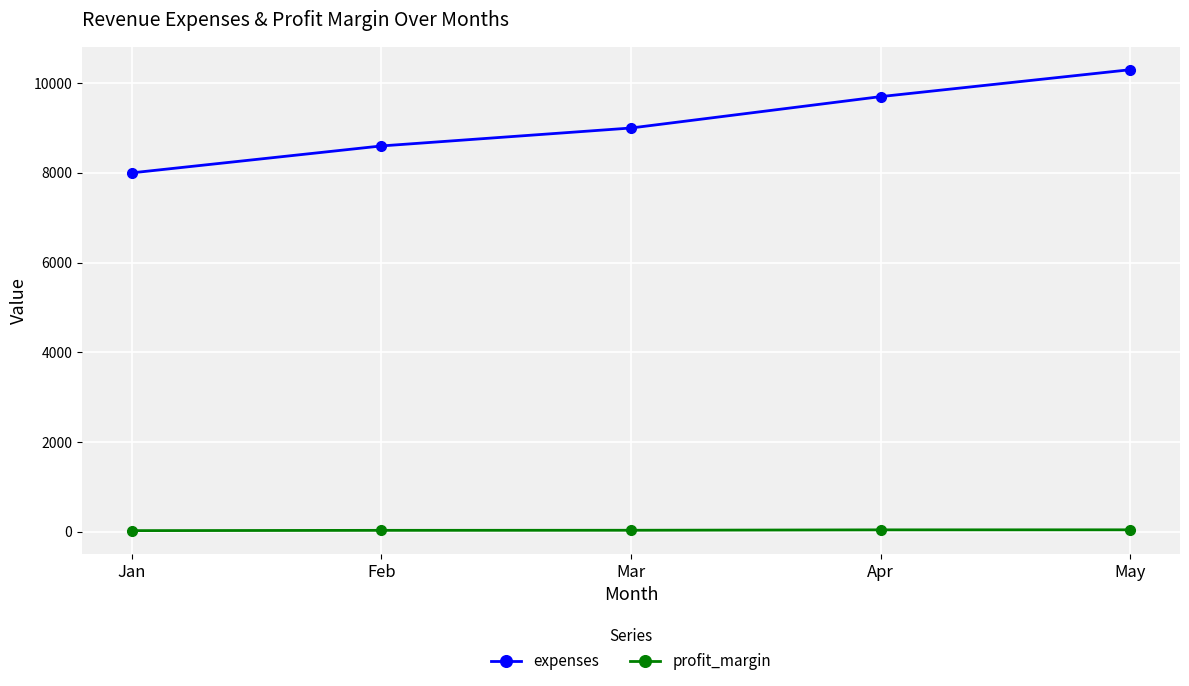

Rank the categories by expenses value from lowest to highest.

Jan, Feb, Mar, Apr, May